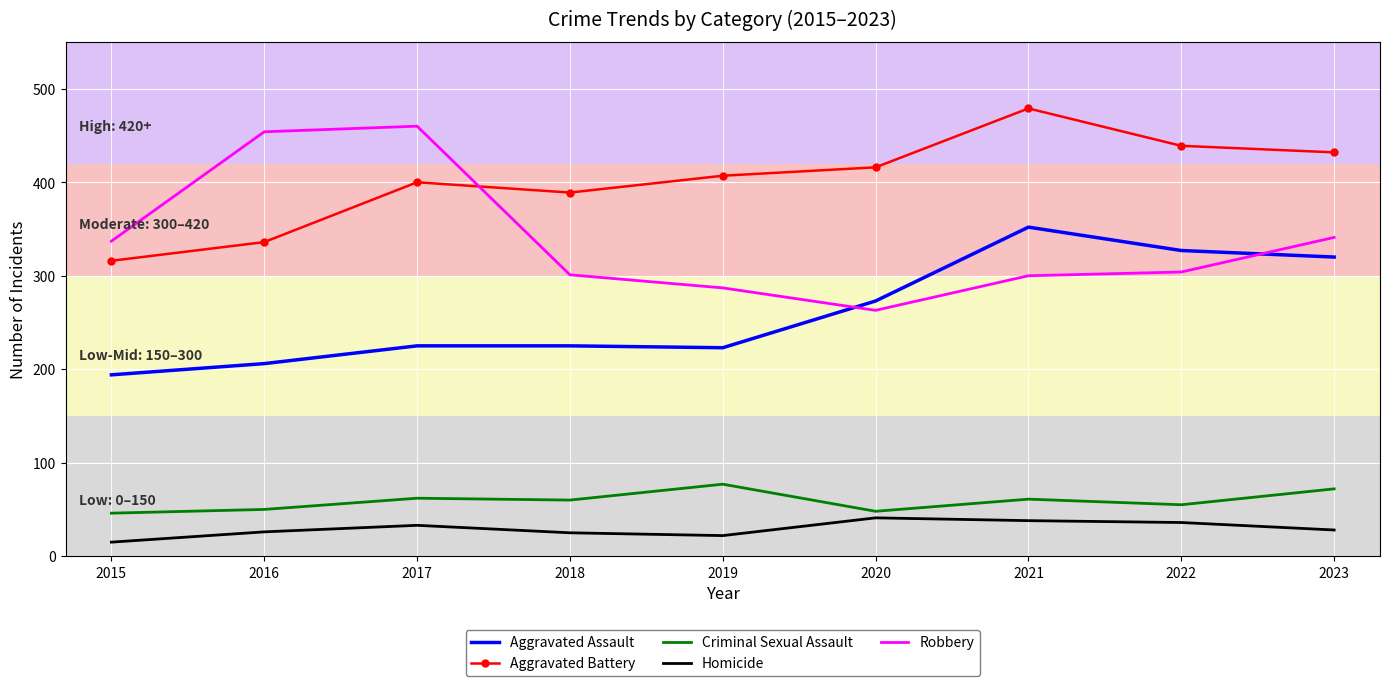

The value of Robbery at 2023 is 553. True or false?

False